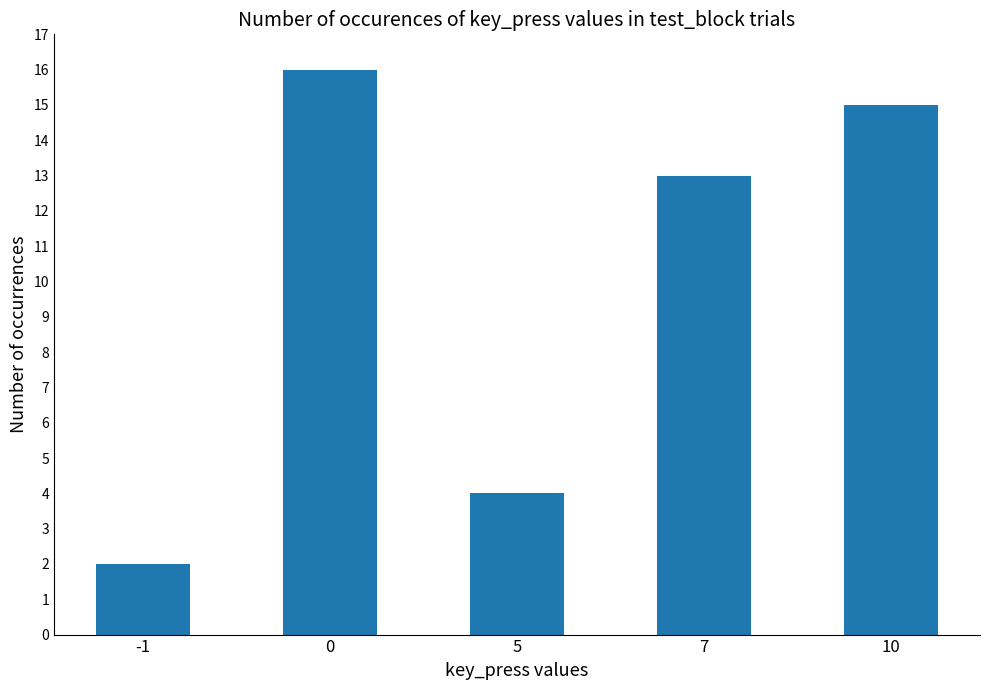

The chart shows a value of 3 at -1. True or false?

False